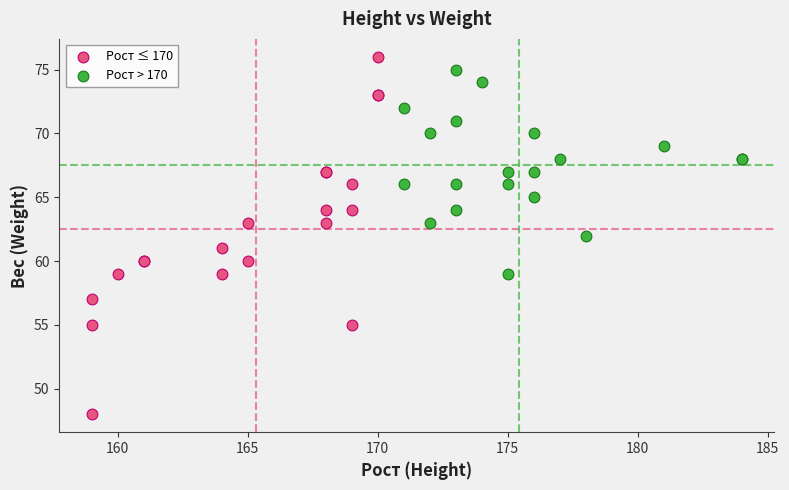

Which series contains the lowest Y value?

Рост ≤ 170